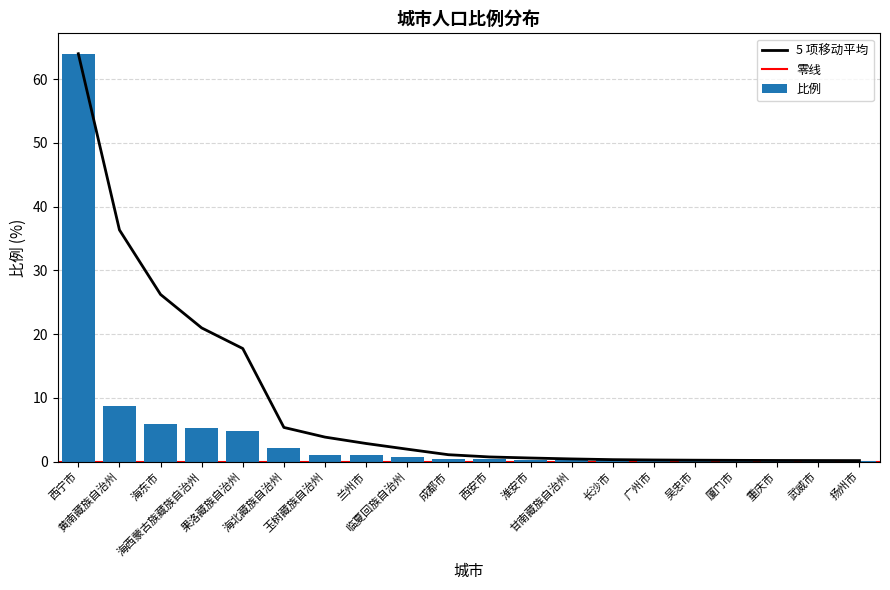

Reading right to left, what are all the values shown in this chart?

0.1	0.1	0.1	0.1	0.2	0.2	0.2	0.2	0.3	0.3	0.5	0.8	0.9	1.1	2.1	4.8	5.2	6.0	8.7	64.0